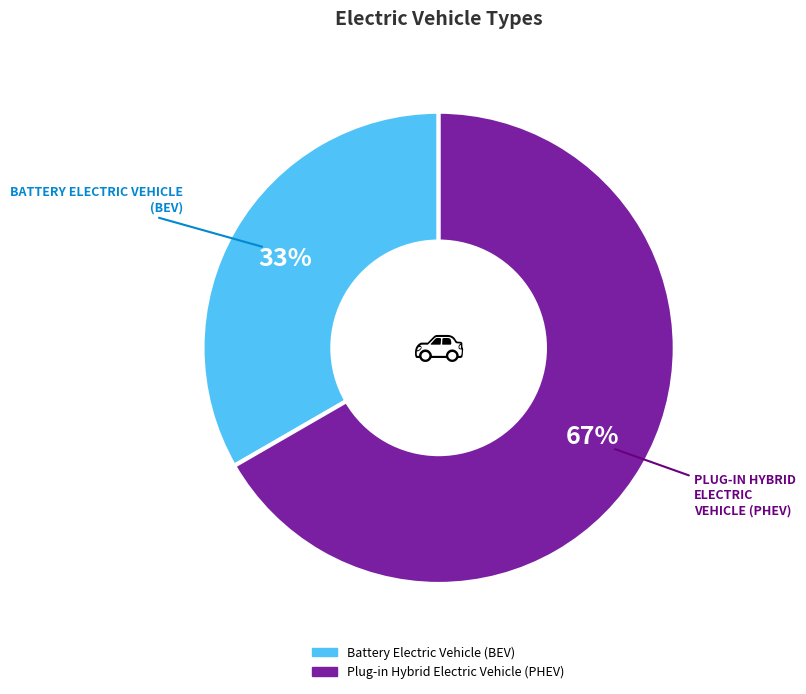

What percentage is the Plug-in Hybrid Electric Vehicle (PHEV) slice, to the nearest percent?

67%